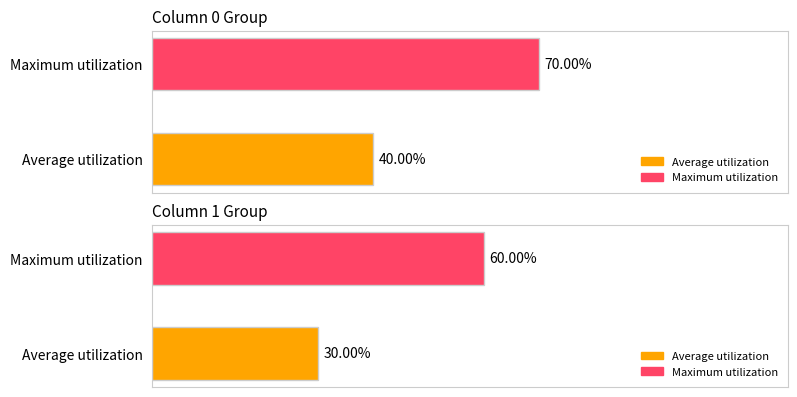

How many values in the Column 1 Group series are below 60?

1